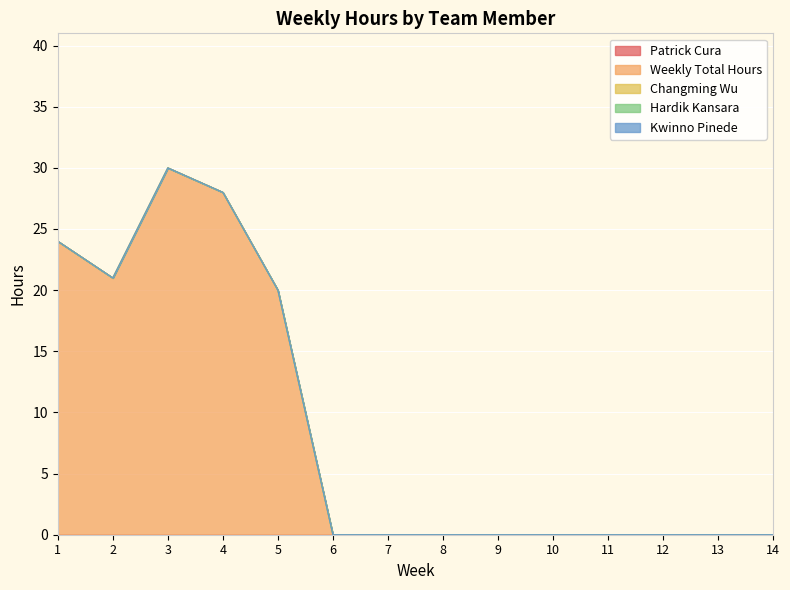

True or false: Hardik Kansara has more than 1 interior local peaks.

False